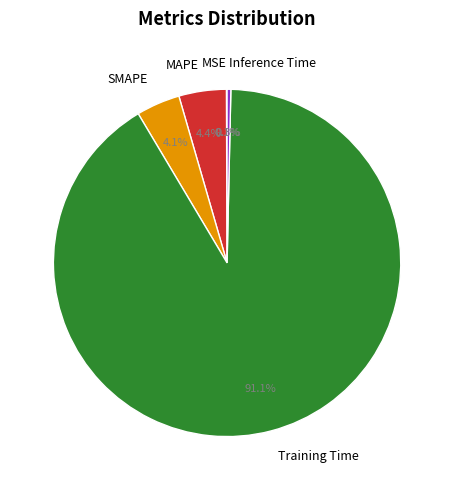

The SMAPE slice represents 4% of the pie. True or false?

True